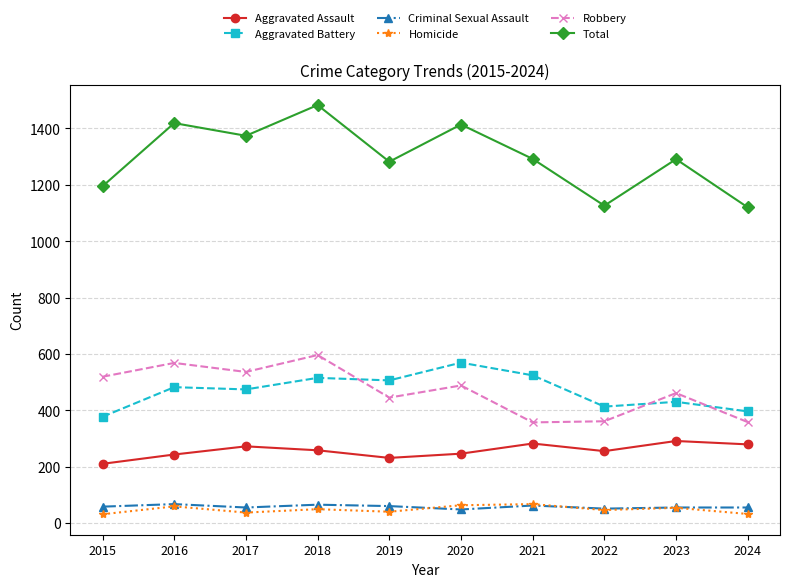

Where is the first local minimum for Robbery?

2017